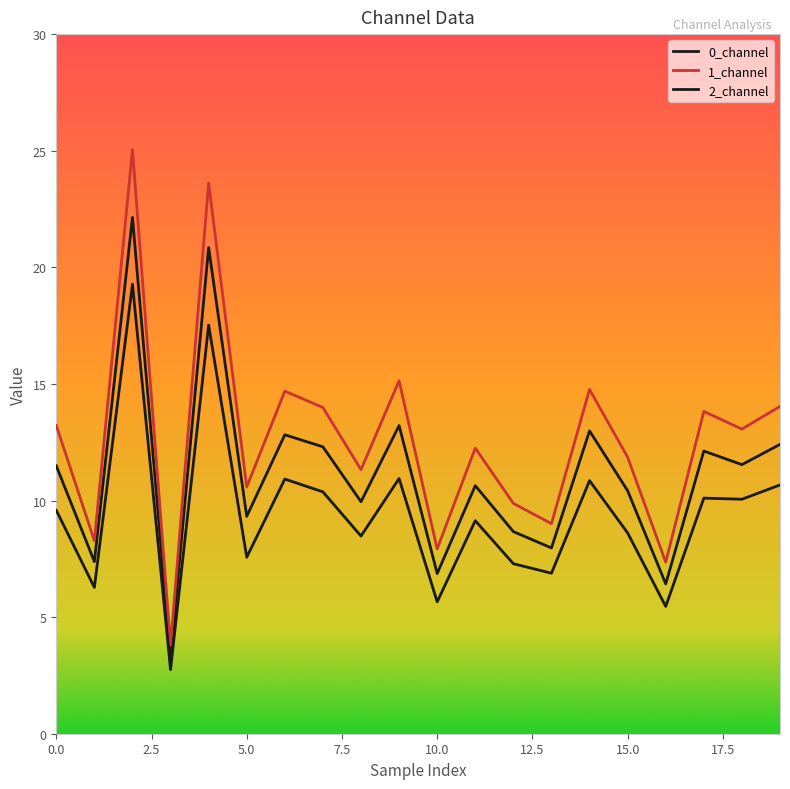

What is the label of the 19th point from the left?

18